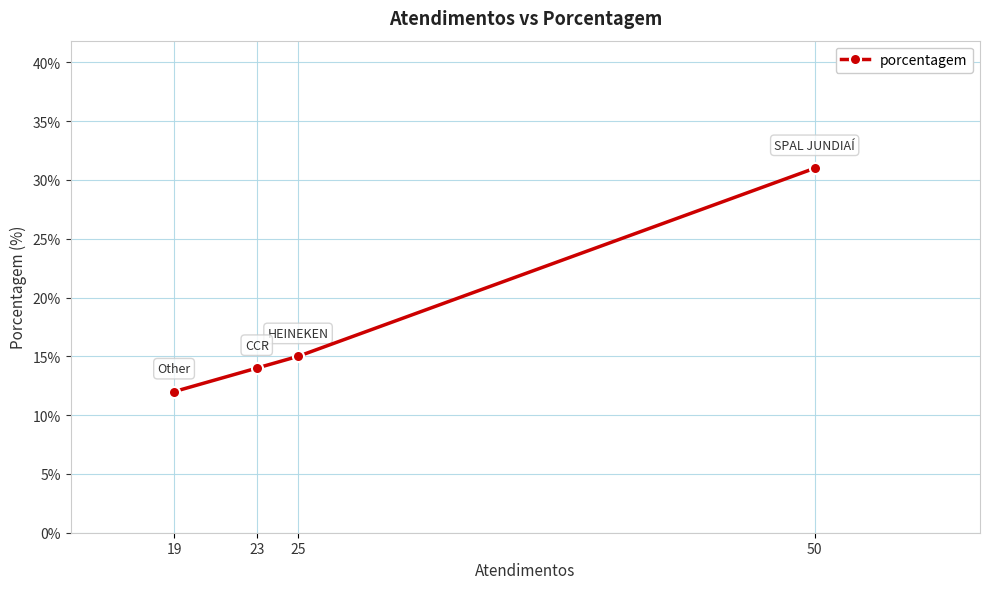

How many data points are above 15?

1